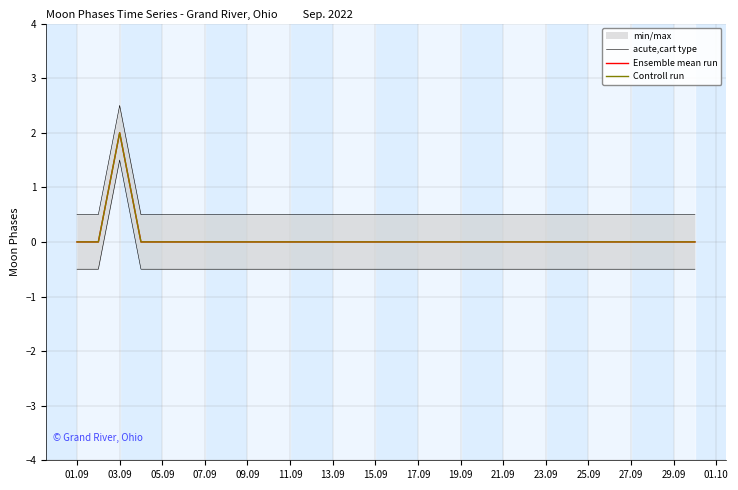

What is the highest value of the acute,cart type series?

1.5